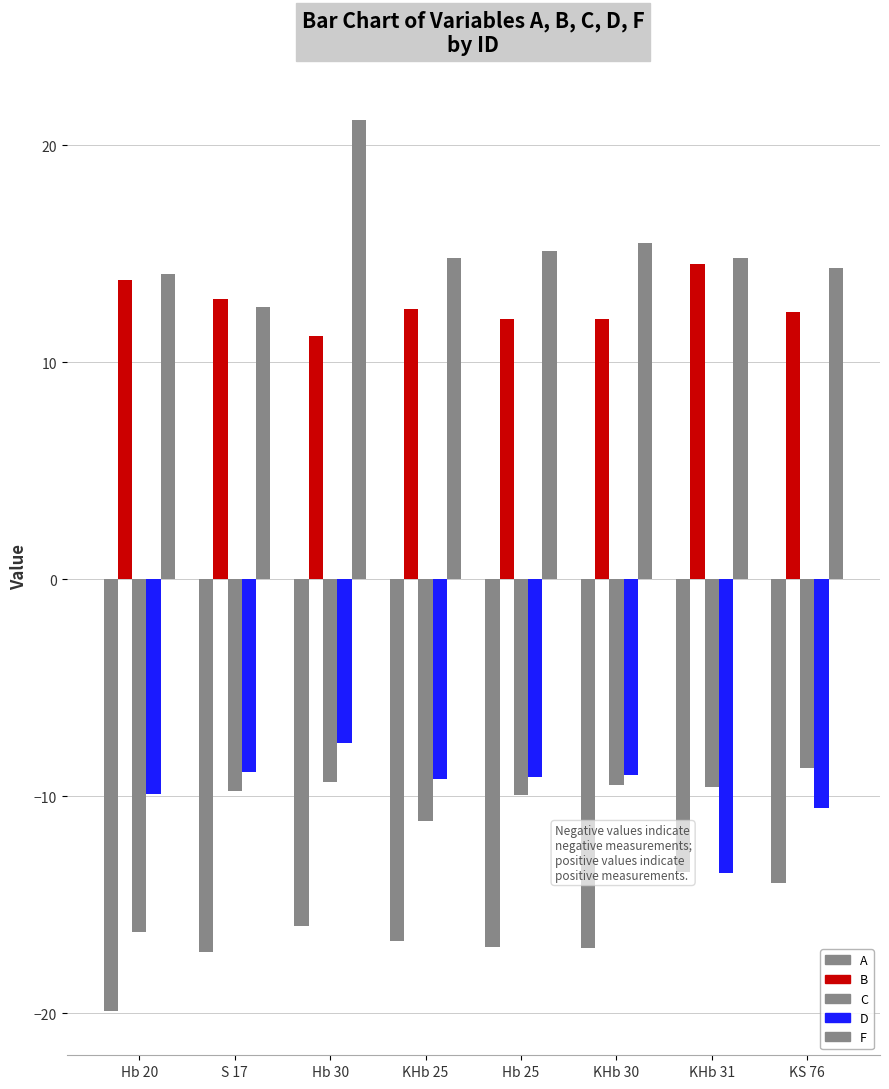

Reading right to left, transcribe all the data shown in this chart.

A: KS 76=-14.0	KHb 31=-13.5	KHb 30=-17.0	Hb 25=-17.0	KHb 25=-16.7	Hb 30=-16.0	S 17=-17.2	Hb 20=-19.9
B: KS 76=12.3	KHb 31=14.5	KHb 30=12.0	Hb 25=12.0	KHb 25=12.5	Hb 30=11.2	S 17=12.9	Hb 20=13.8
C: KS 76=-8.7	KHb 31=-9.6	KHb 30=-9.5	Hb 25=-10.0	KHb 25=-11.1	Hb 30=-9.3	S 17=-9.8	Hb 20=-16.3
D: KS 76=-10.5	KHb 31=-13.5	KHb 30=-9.0	Hb 25=-9.1	KHb 25=-9.2	Hb 30=-7.5	S 17=-8.9	Hb 20=-9.9
F: KS 76=14.4	KHb 31=14.8	KHb 30=15.5	Hb 25=15.1	KHb 25=14.8	Hb 30=21.1	S 17=12.6	Hb 20=14.1